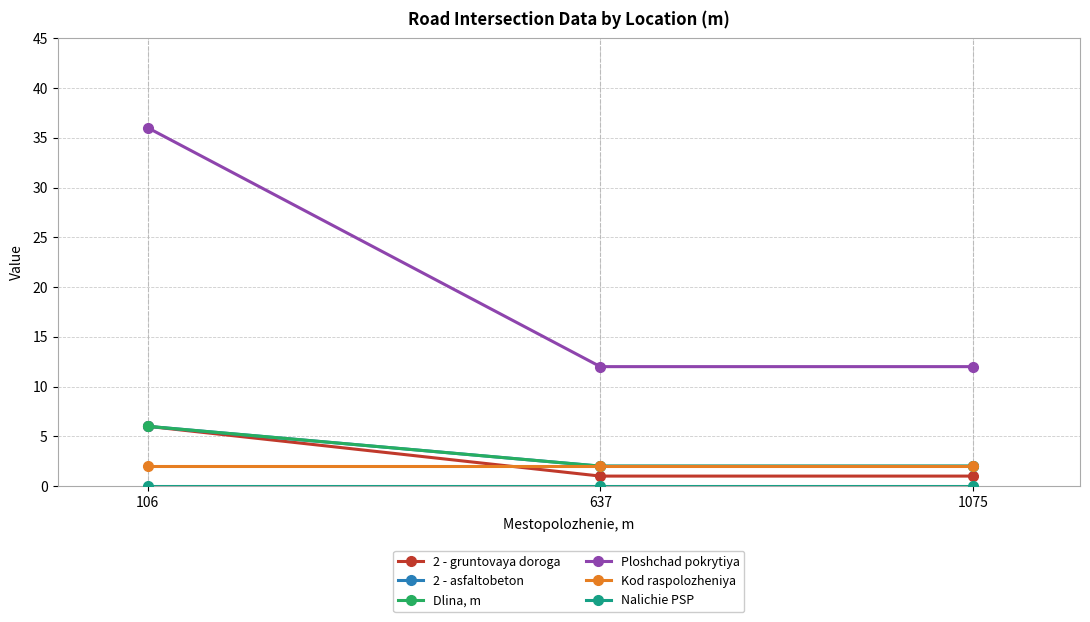

True or false: 2 - gruntovaya doroga has a value of 1 at 637.

True